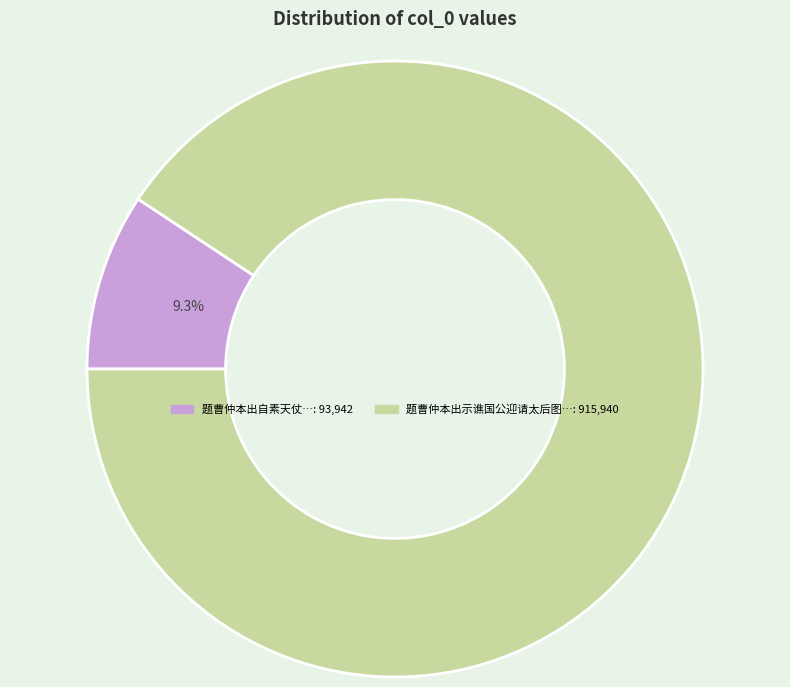

Does any single category account for the majority?

Yes